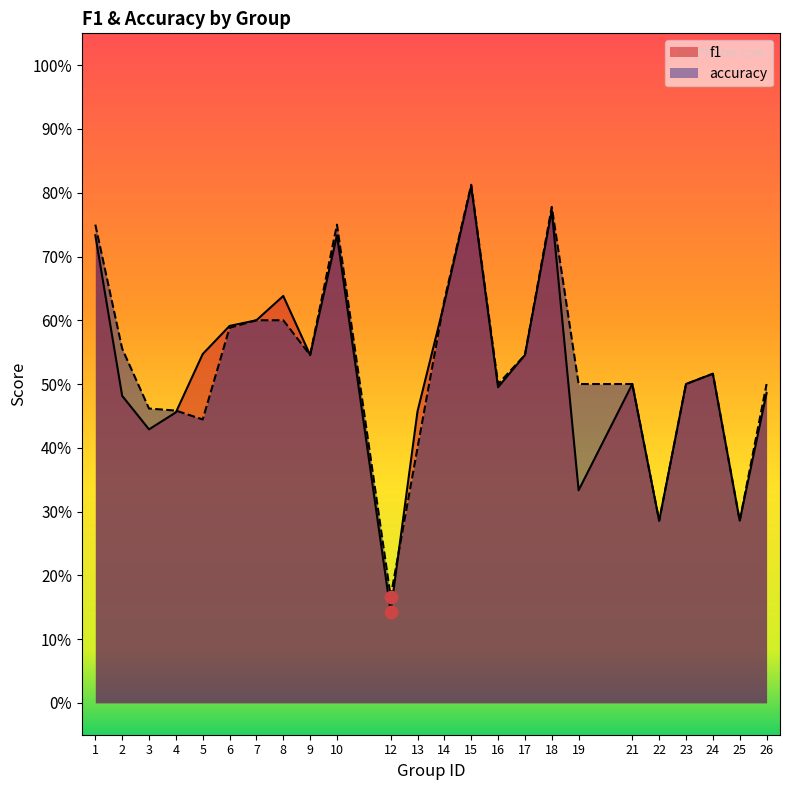

At how many categories does at least one series exceed 0?

24